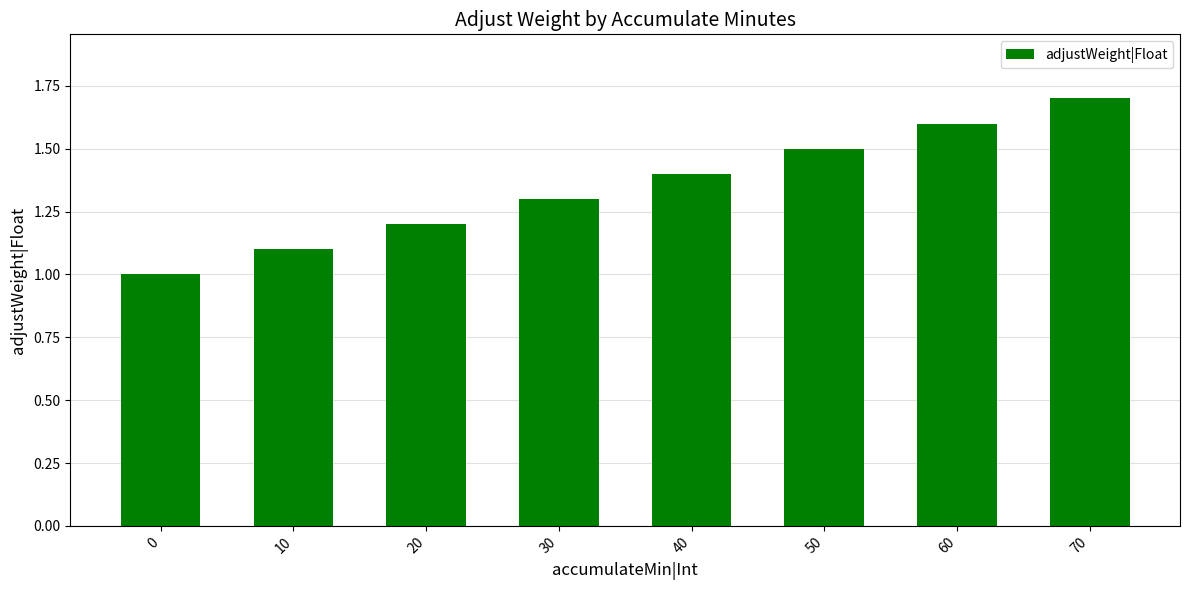

List the labels in order of value, smallest first.

0, 10, 20, 30, 40, 50, 60, 70